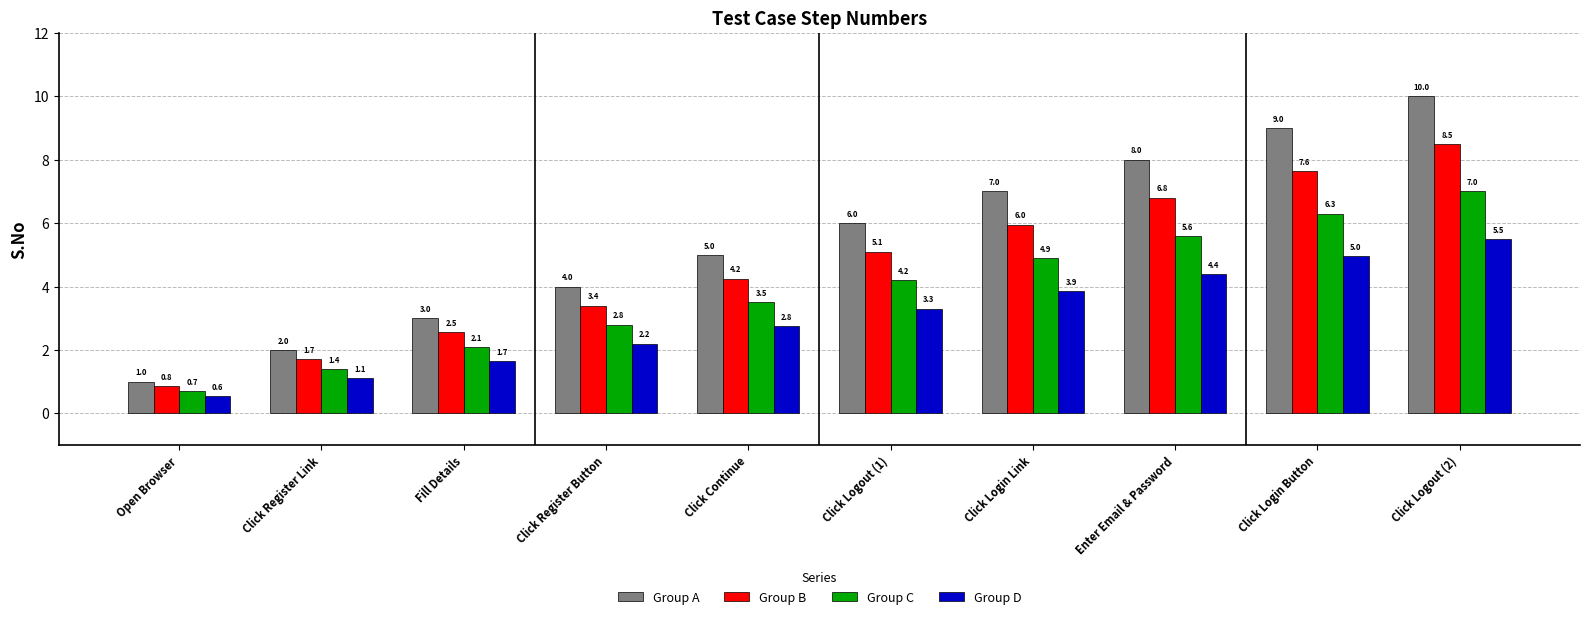

What is the average value of the Group D series?

3.0